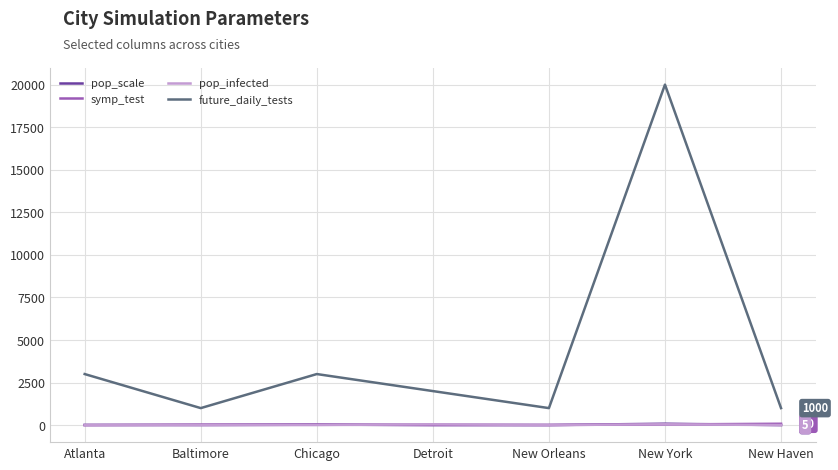

At which category is the sum across all series the highest?

New York